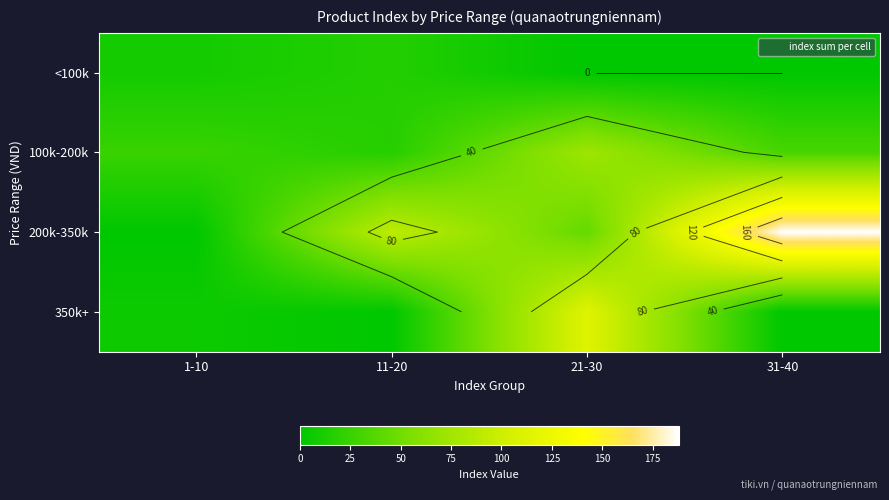

Count the 100k-200k values in the range 25 to 73.

3